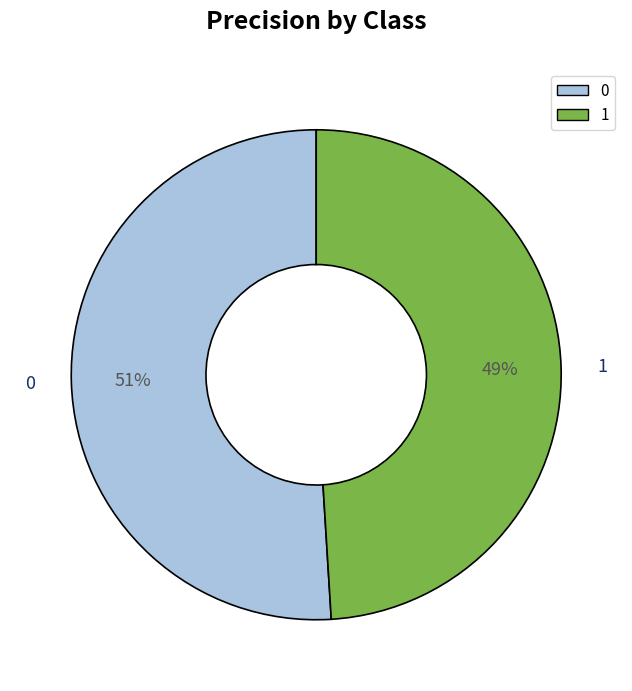

Rank the categories by value from lowest to highest.

1, 0